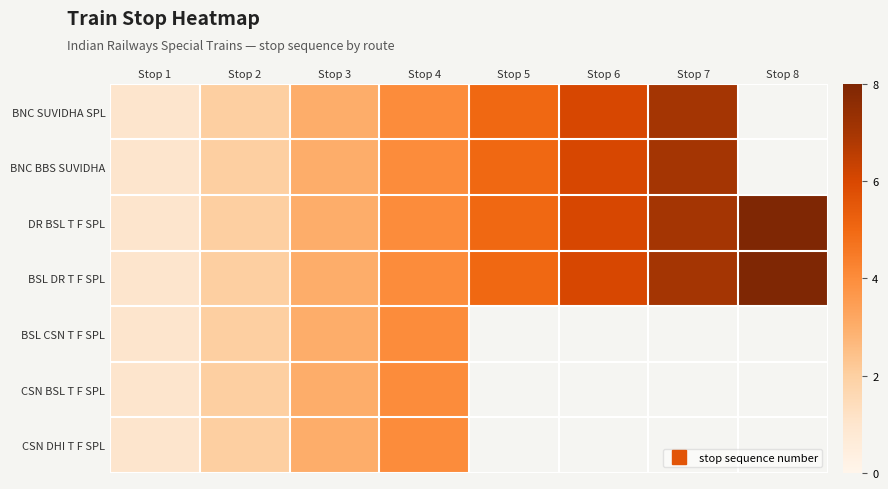

Count the number of data series in this chart.

7